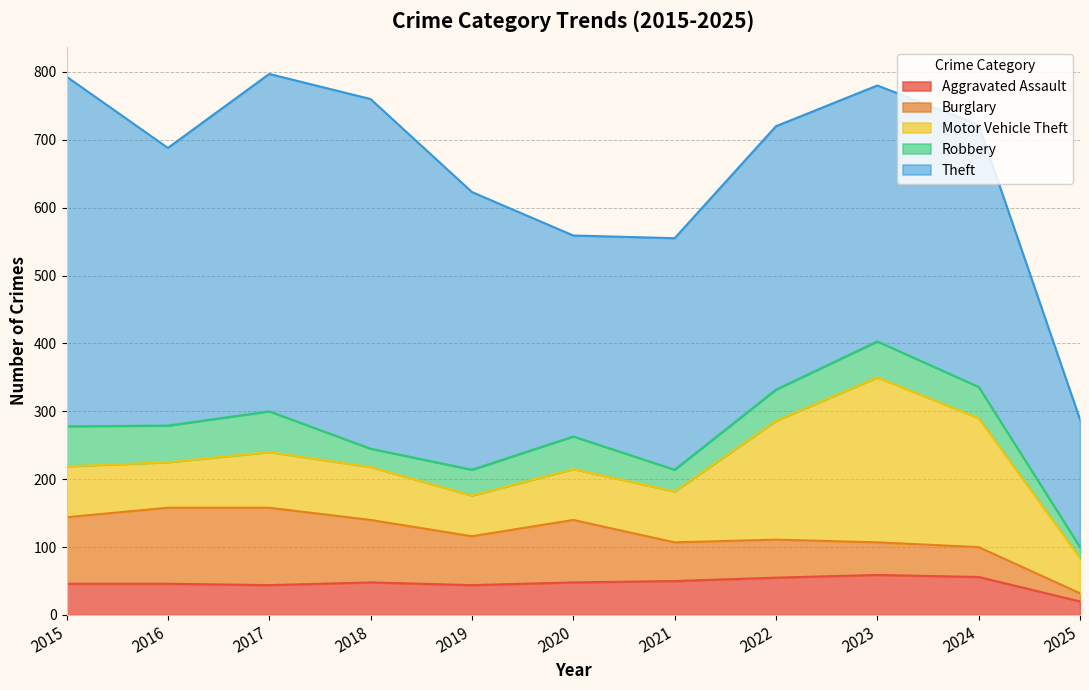

Which label corresponds to the smallest value in the chart?

2025